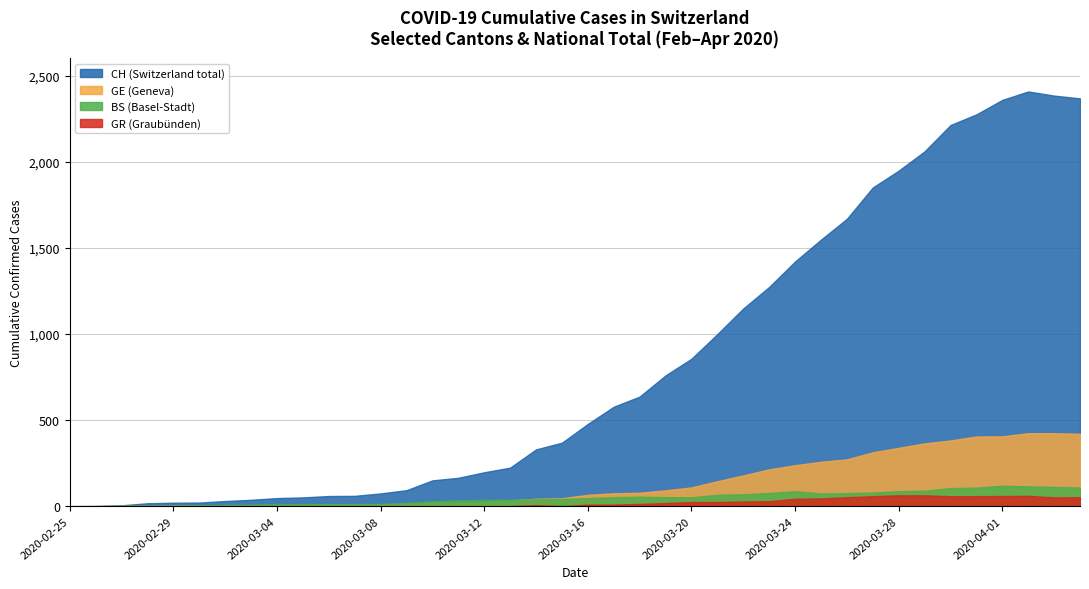

The value of GR at 2020-03-07 is 31. True or false?

False